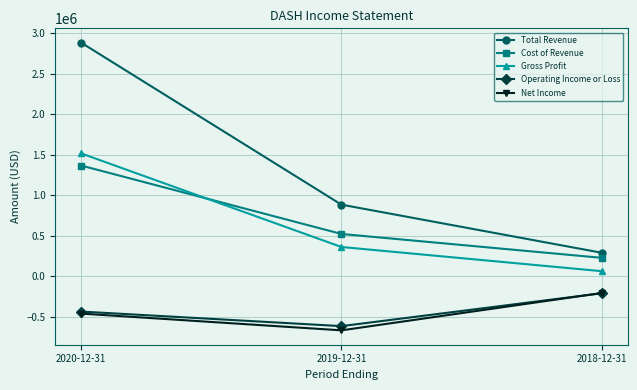

What is the label of the 3rd point from the right?

2020-12-31